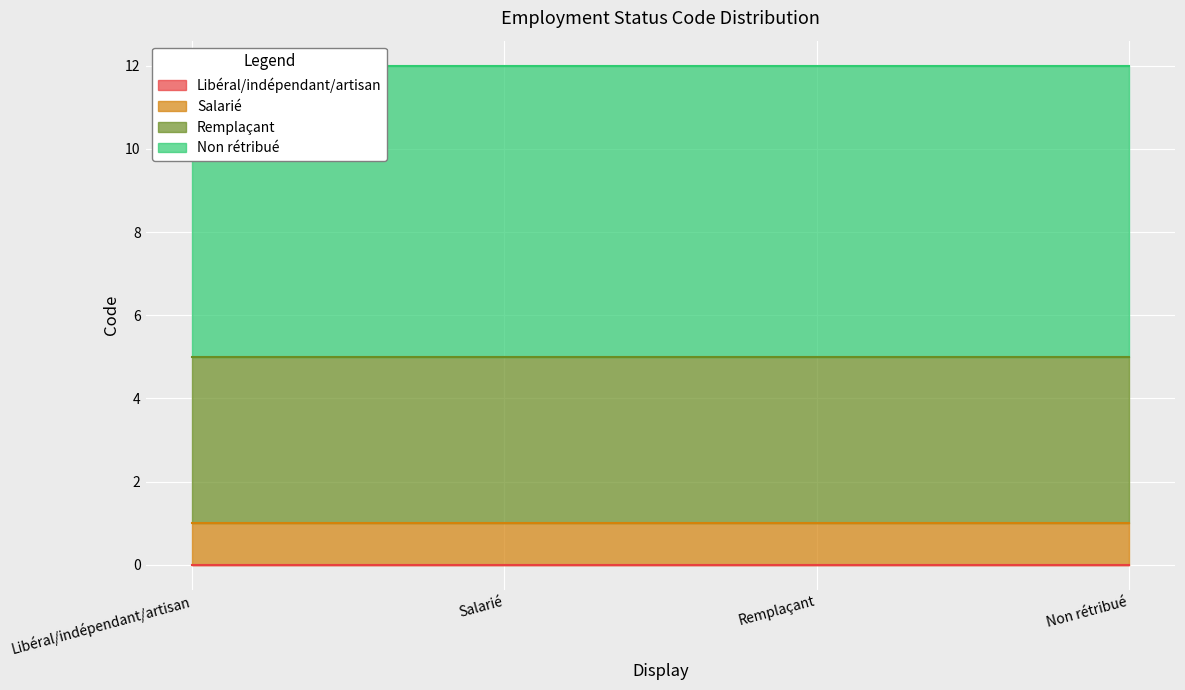

How many values are below 4?

2